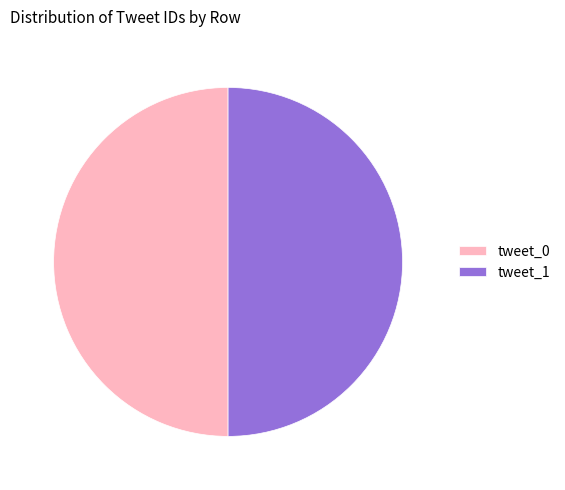

What is the ratio of the value at tweet_1 to the value at tweet_0?

1.0